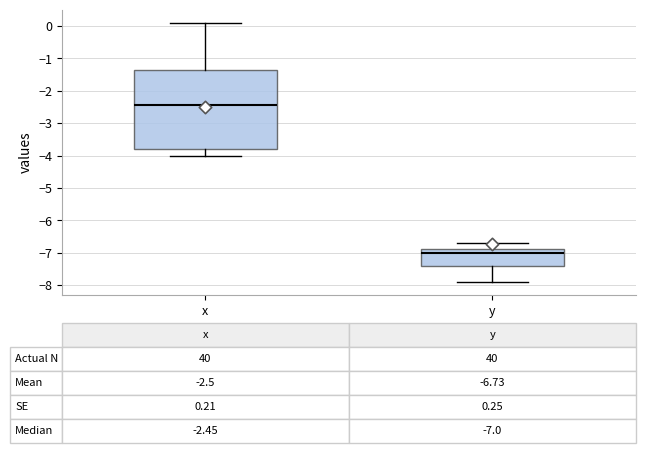

Which box's median line is the highest?

x